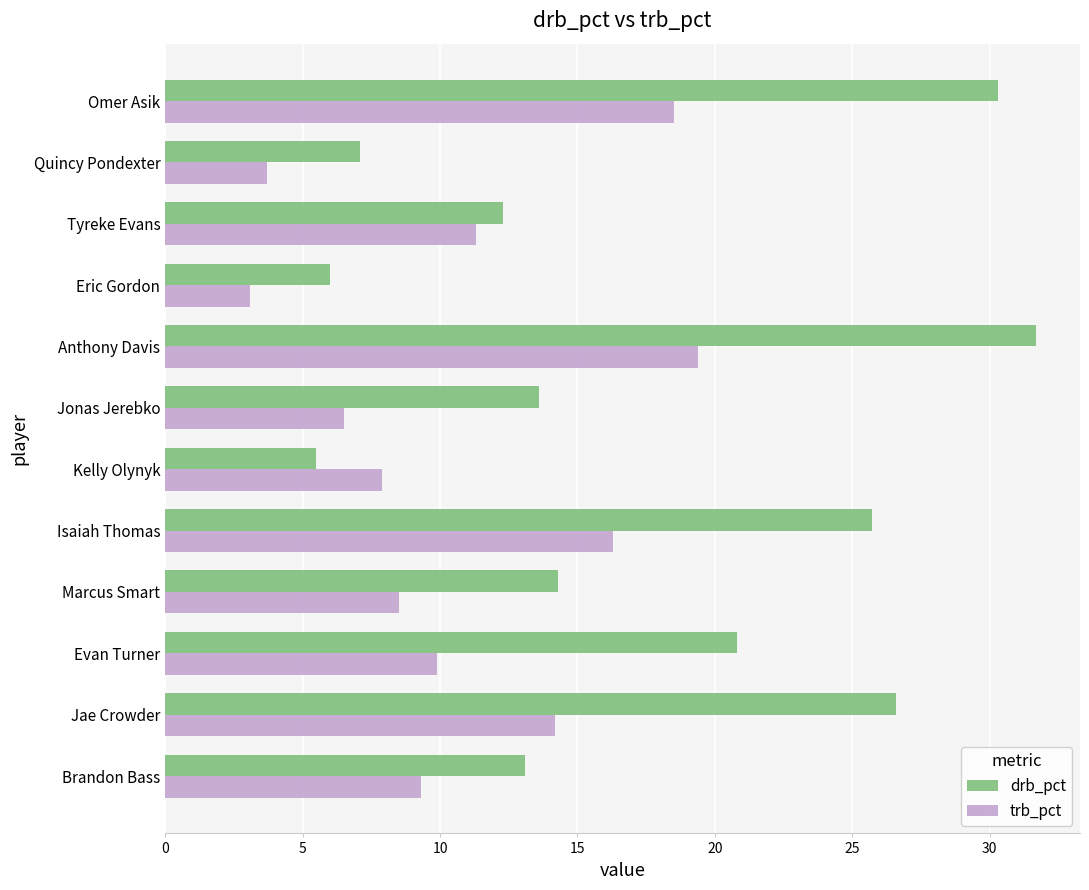

Rank the series by their average value, from highest to lowest.

drb_pct, trb_pct